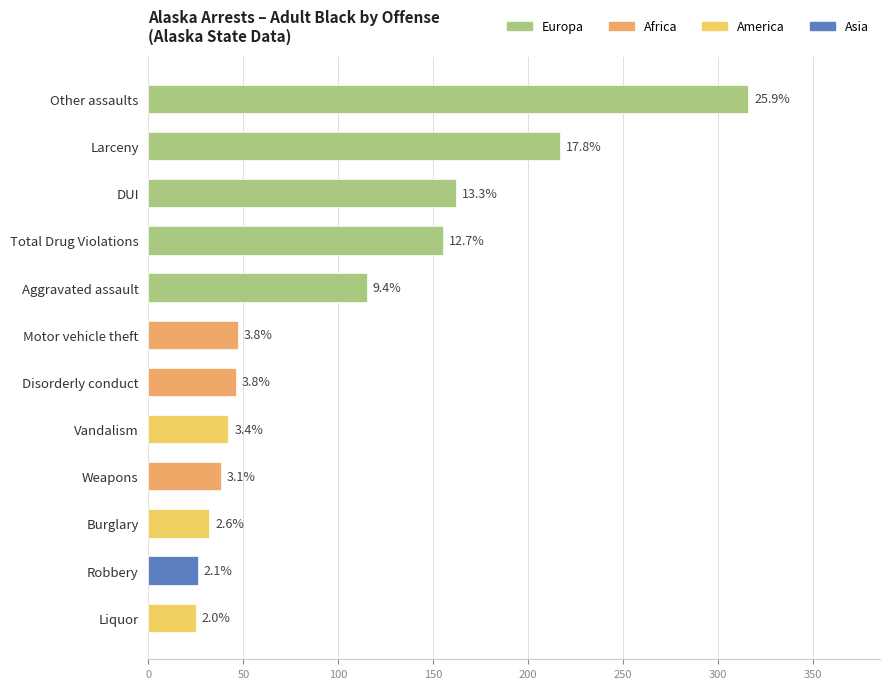

Are the bars grouped side by side (vs. stacked)?

No